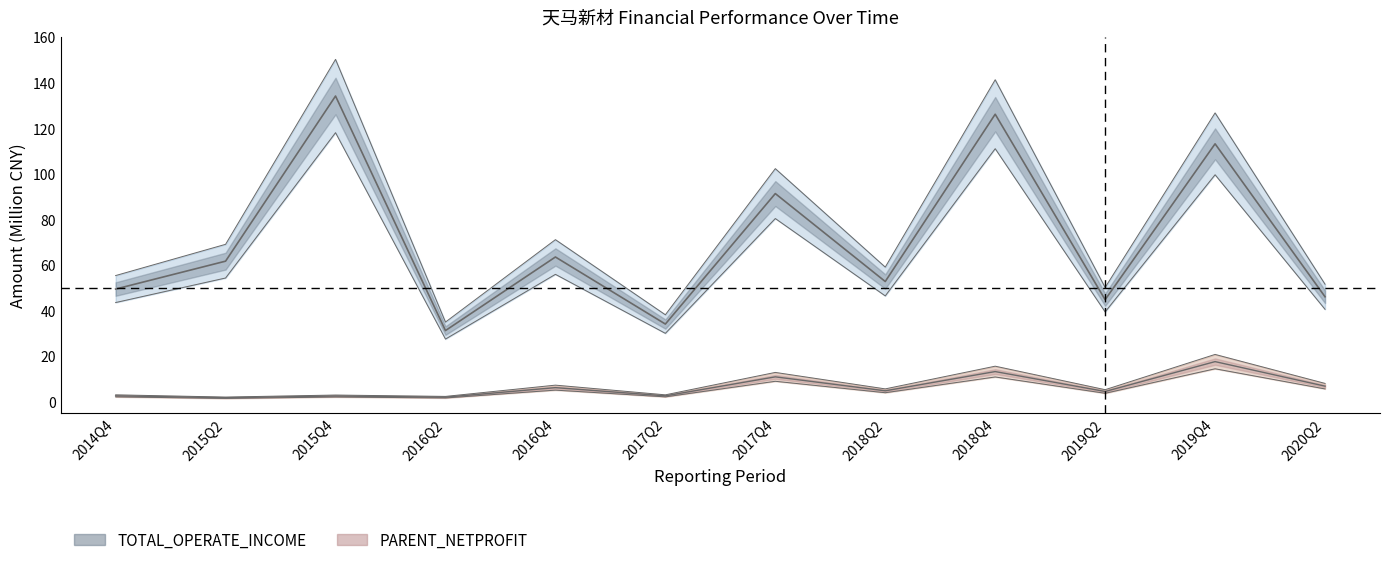

What are all the series names shown in the legend?

TOTAL_OPERATE_INCOME, PARENT_NETPROFIT